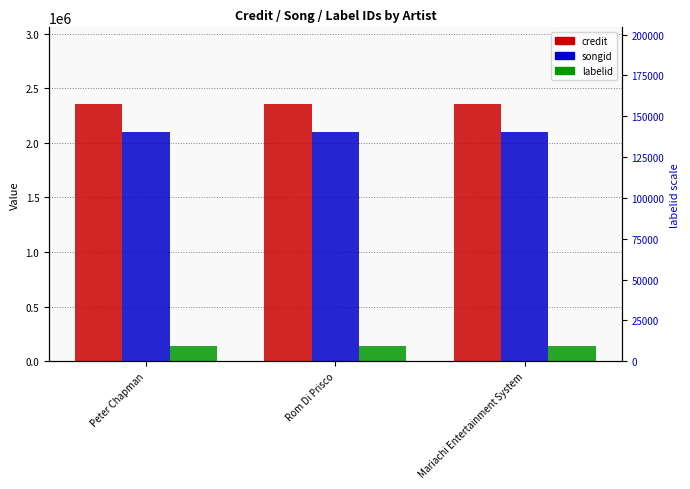

What is the label of the 2nd bar from the right?

Rom Di Prisco